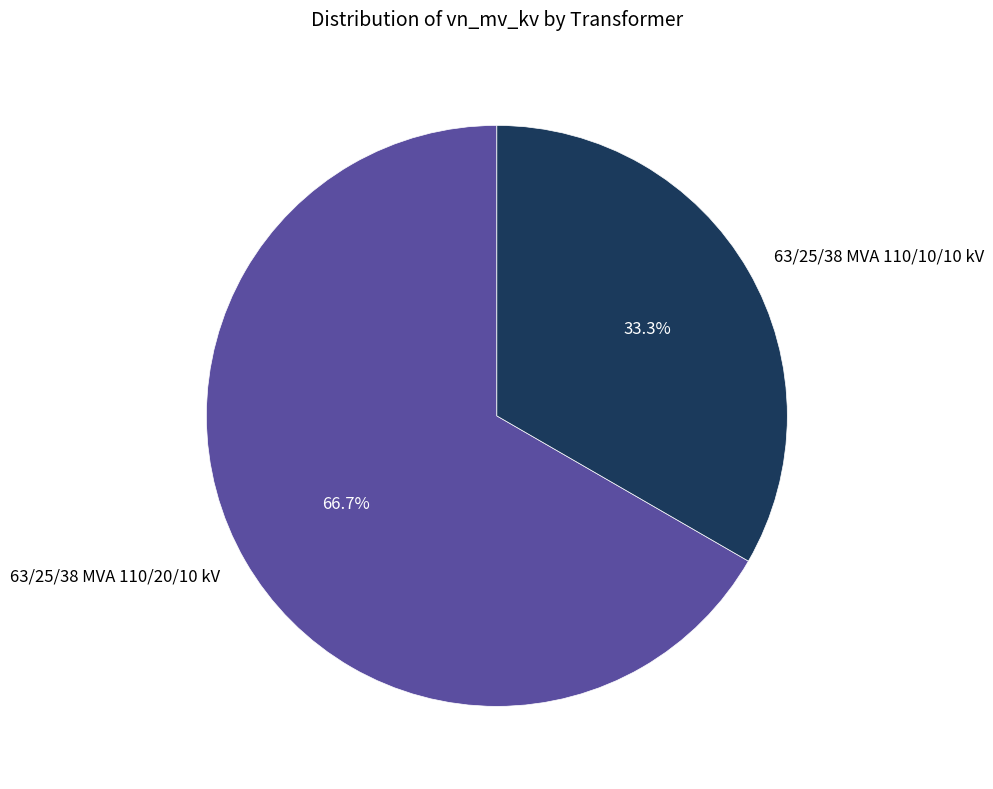

To the nearest percent, what portion does 63/25/38 MVA 110/20/10 kV represent?

67%